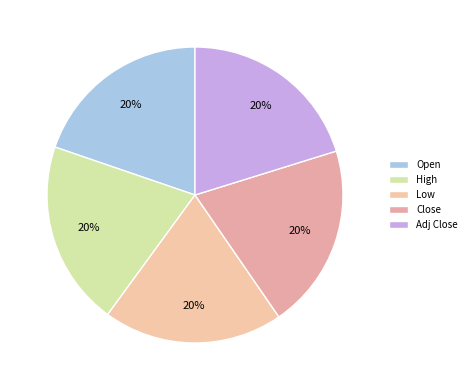

What percentage is NOT represented by Adj Close?

79.8%